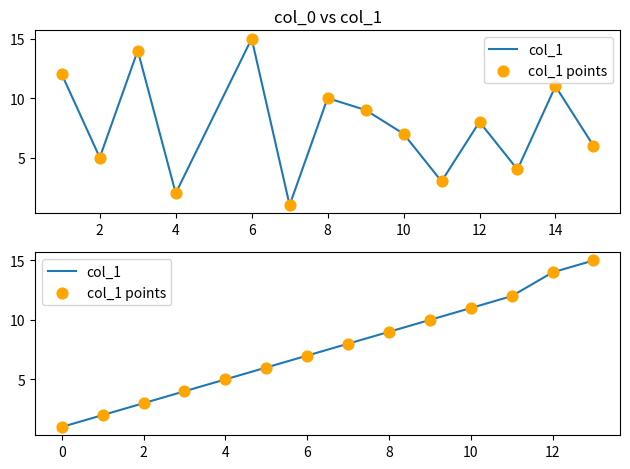

Which series has the largest total across all categories?

col_1